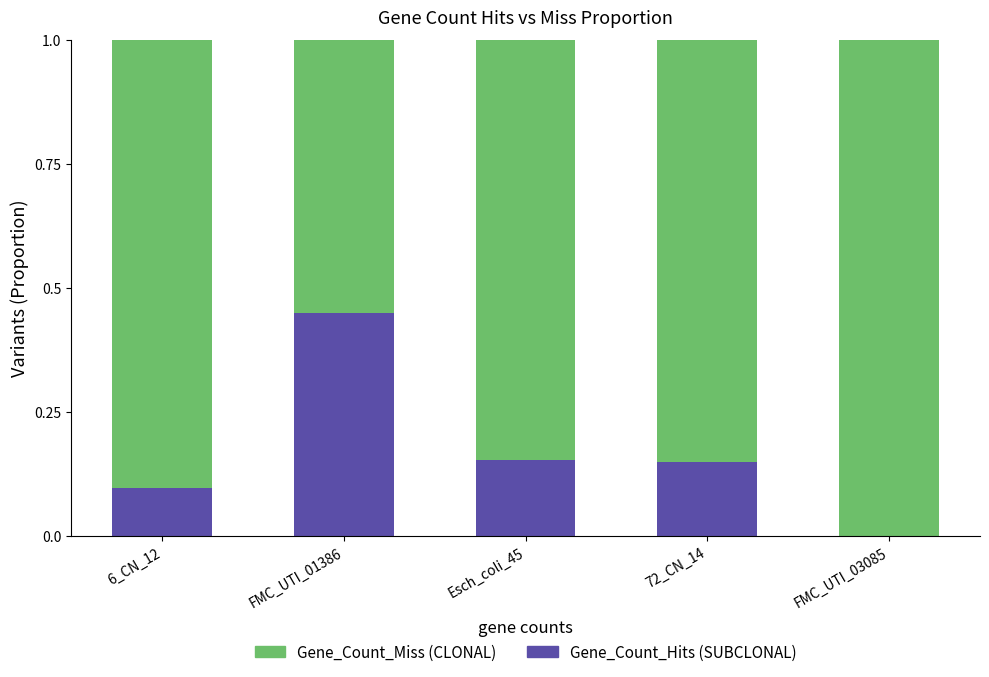

What is the total value across all series at 6_CN_12?

1.0